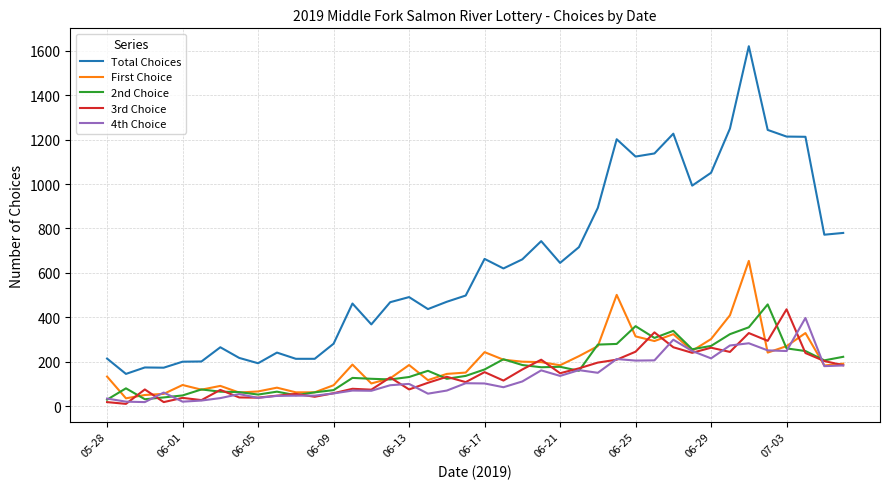

What is the minimum value for First Choice?

35